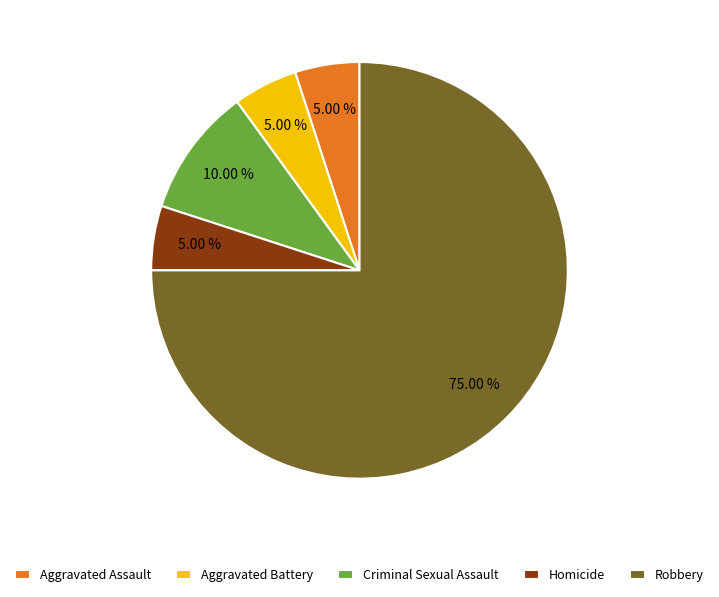

Between Criminal Sexual Assault and Homicide, which is larger?

Criminal Sexual Assault